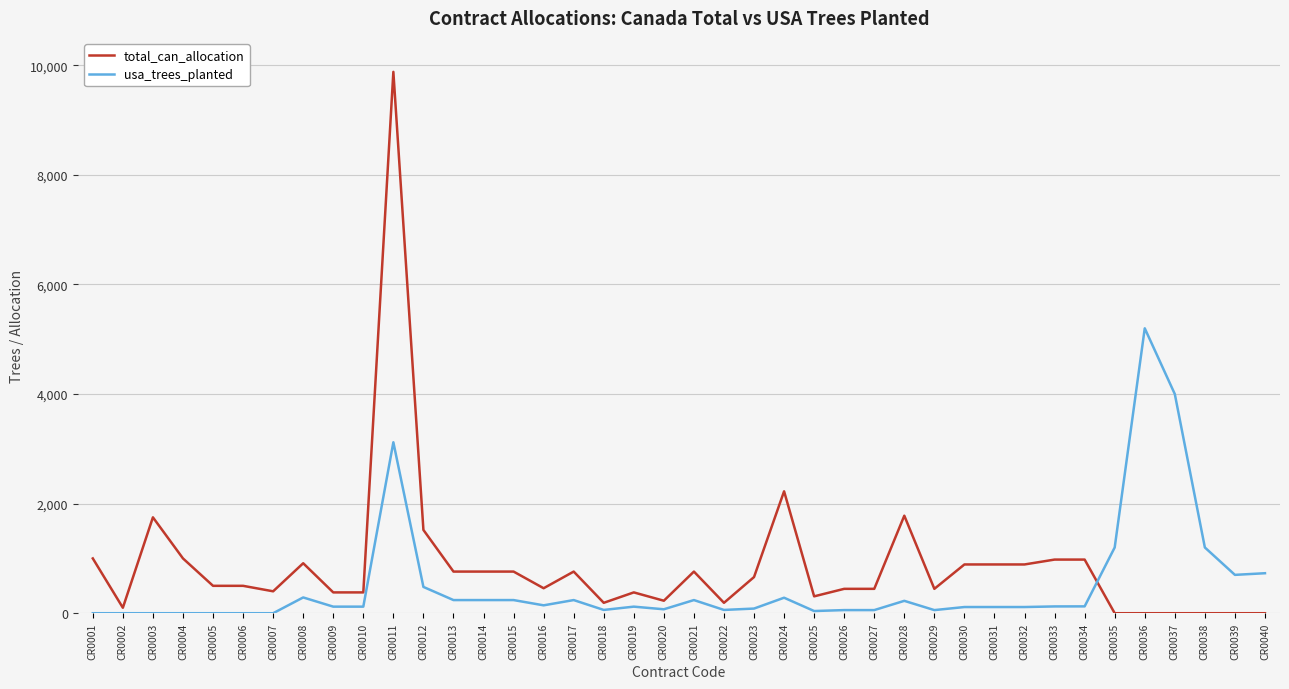

How many times do usa_trees_planted and total_can_allocation cross each other?

1